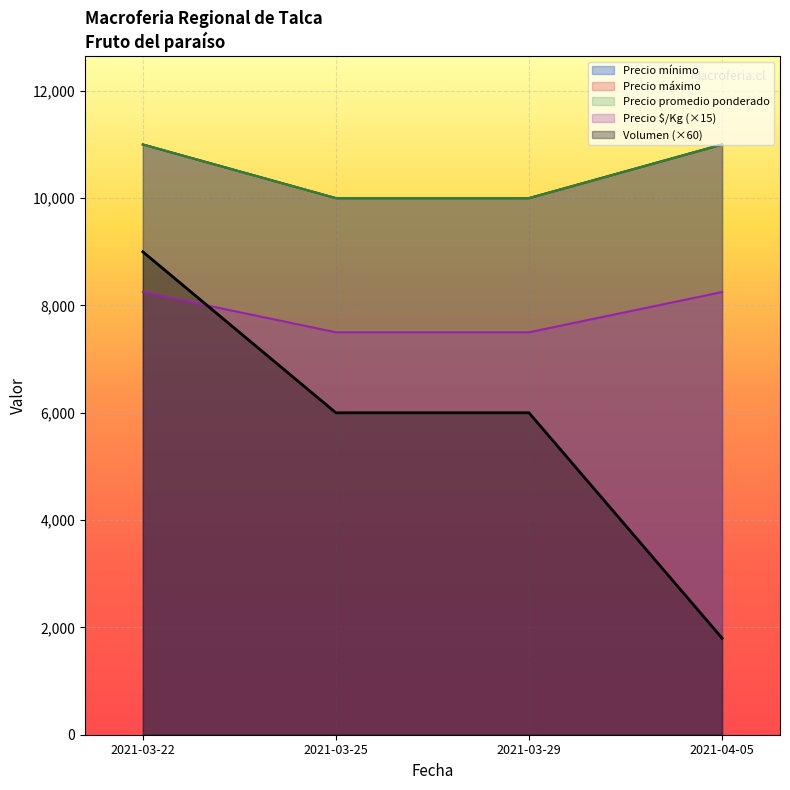

Is it true that Precio promedio ponderado equals 3504 at 2021-04-05?

False